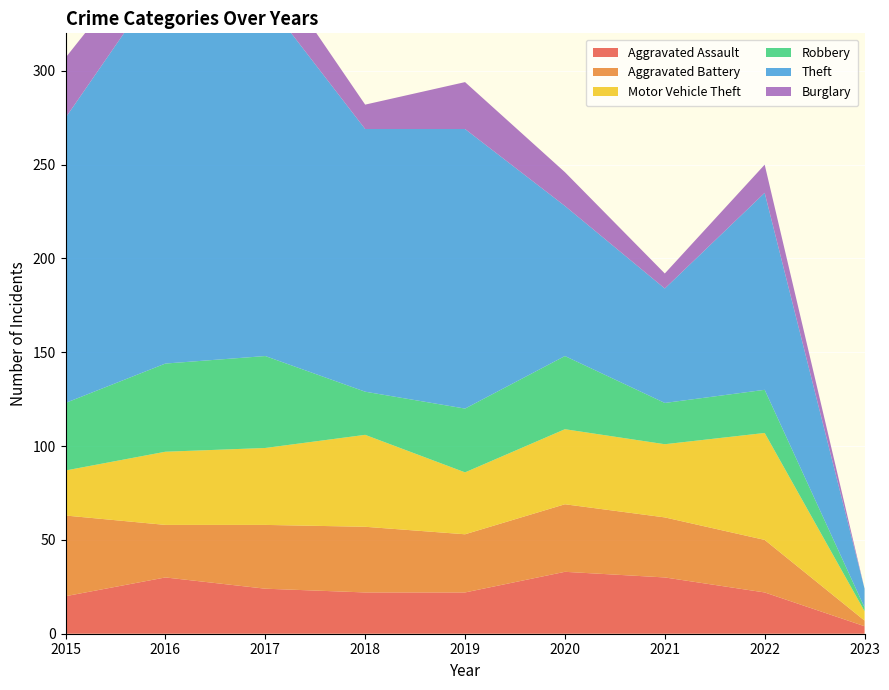

Reading left to right, extract all data points from this chart.

Aggravated Assault: 20	30	24	22	22	33	30	22	4
Aggravated Battery: 43	28	34	35	31	36	32	28	3
Motor Vehicle Theft: 24	39	41	49	33	40	39	57	5
Robbery: 36	47	49	23	34	39	22	23	2
Theft: 152	208	190	140	149	80	61	105	10
Burglary: 32	22	22	13	25	18	8	15	0